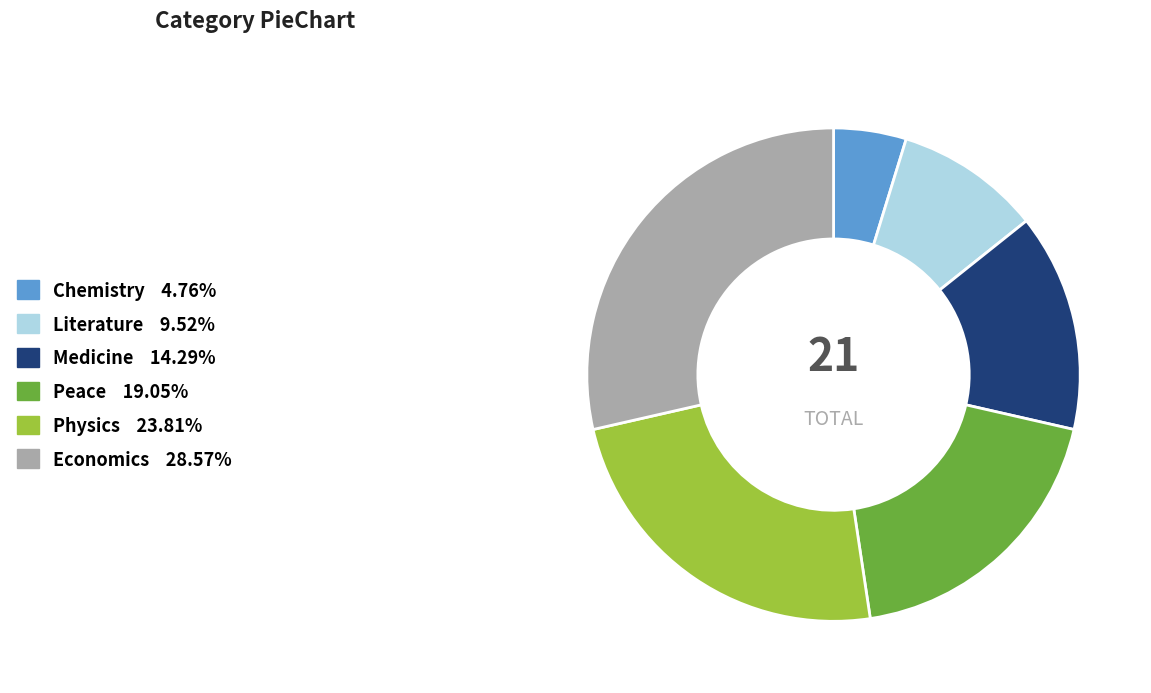

Is Medicine the majority of the pie?

No